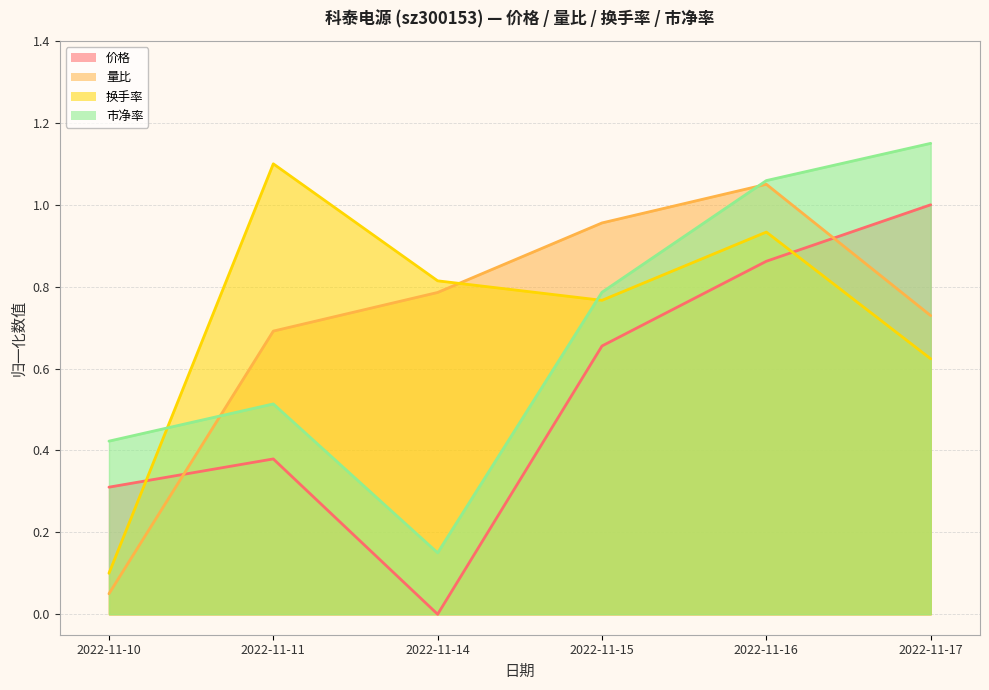

In 价格, how many points are higher than both neighbors (excluding endpoints)?

1